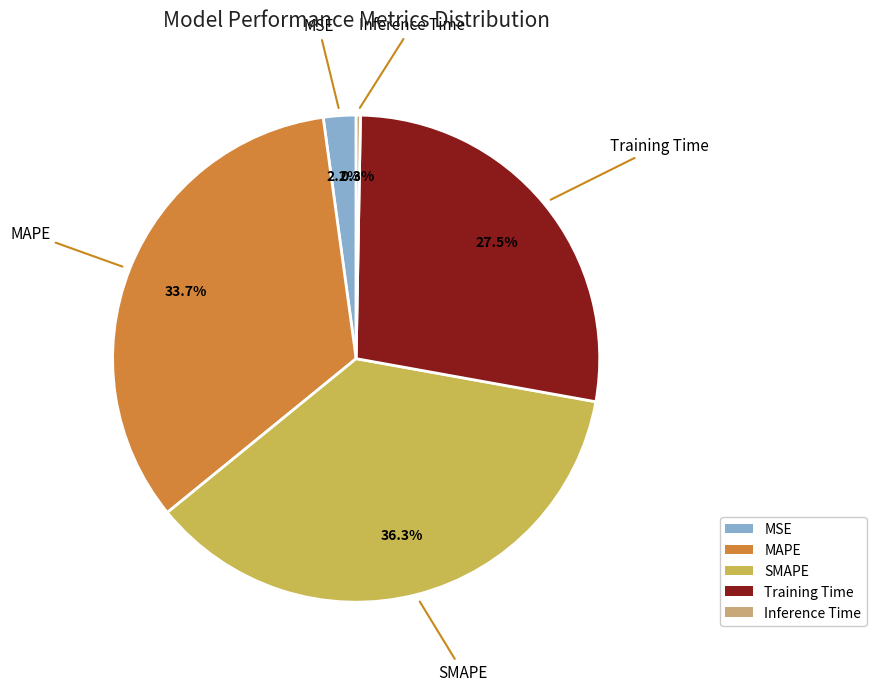

Is it true that MSE is 2% of the pie?

True